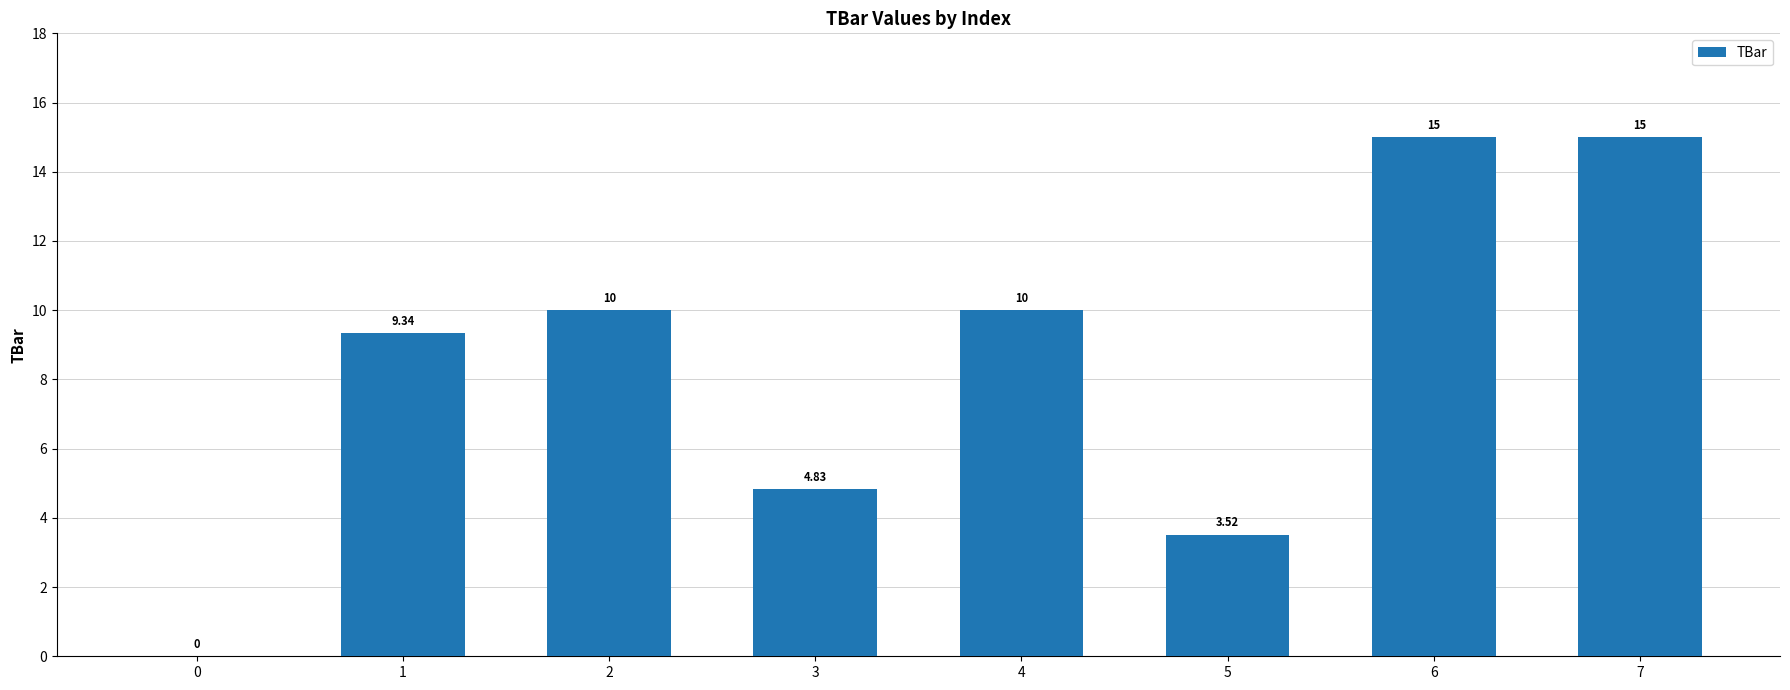

What is the ratio of the value at 2 to the value at 7?

0.7